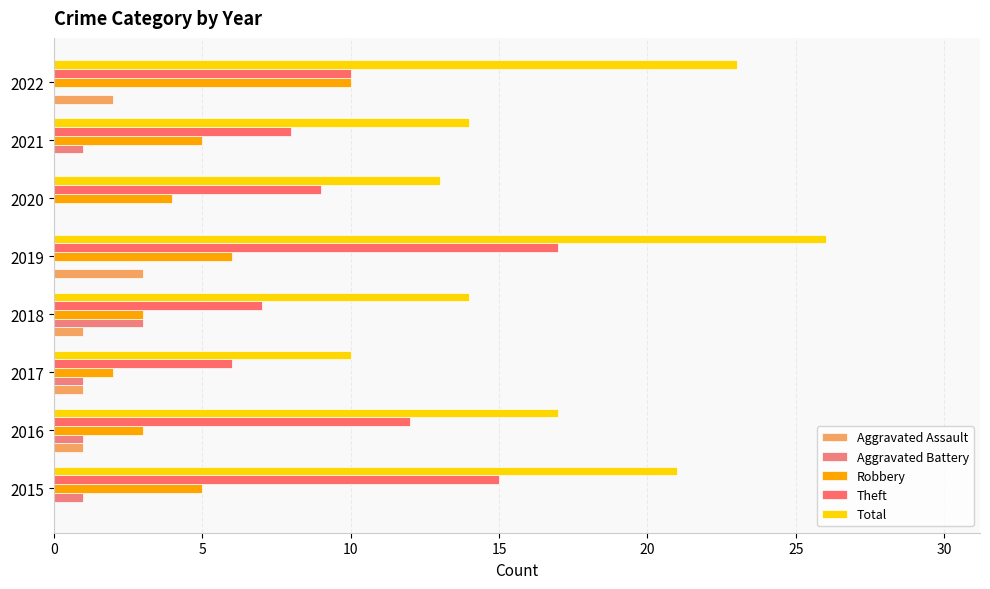

Reading left to right, transcribe all the data shown in this chart.

Aggravated Assault: 0	1	1	1	3	0	0	2
Aggravated Battery: 1	1	1	3	0	0	1	0
Robbery: 5	3	2	3	6	4	5	10
Theft: 15	12	6	7	17	9	8	10
Total: 21	17	10	14	26	13	14	23